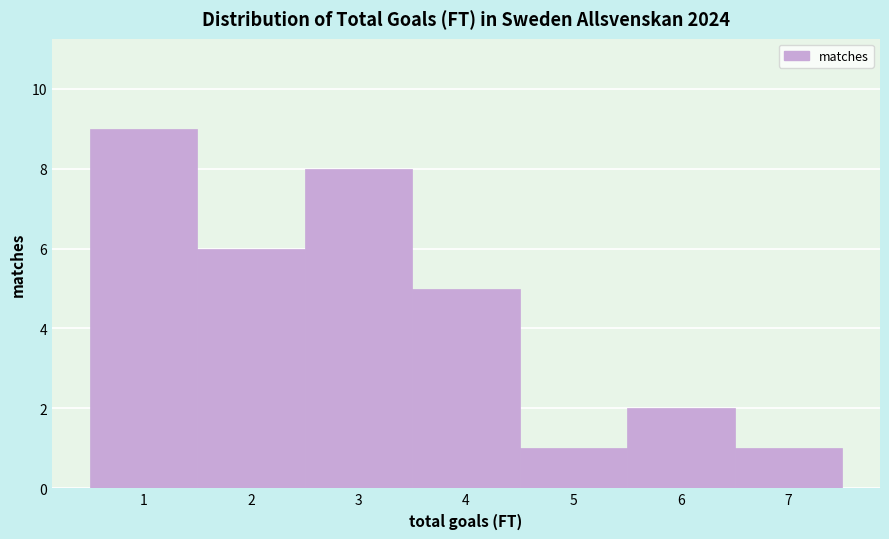

Over which range of the x-axis is the bar tallest?

0.5 to 1.5